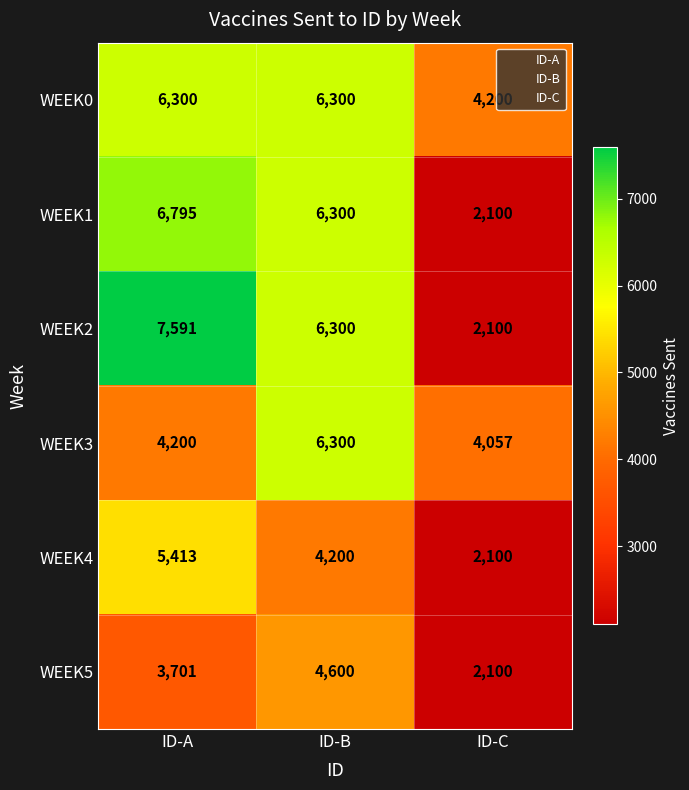

The value of WEEK0 at ID-C is 4200. True or false?

True